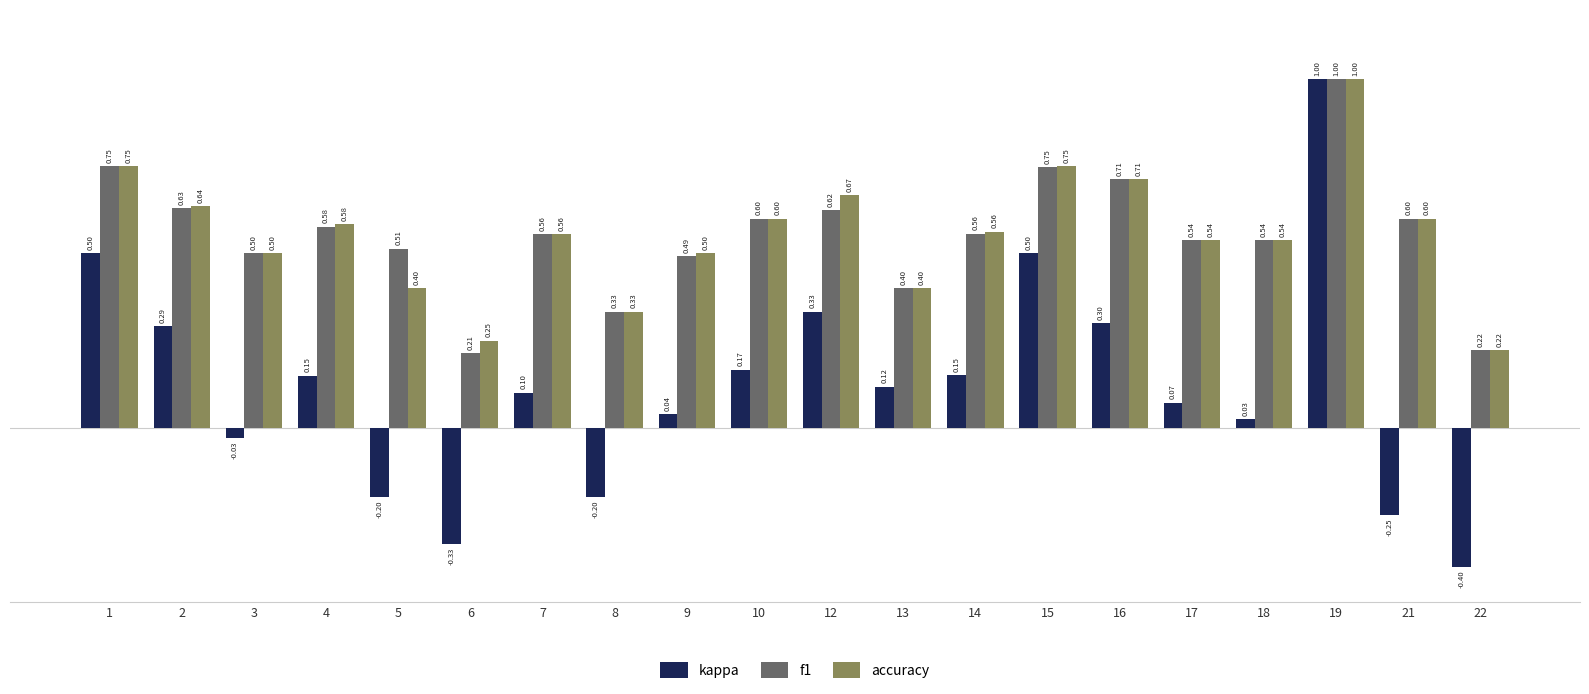

Rank the series at 6 from highest to lowest value.

accuracy, f1, kappa